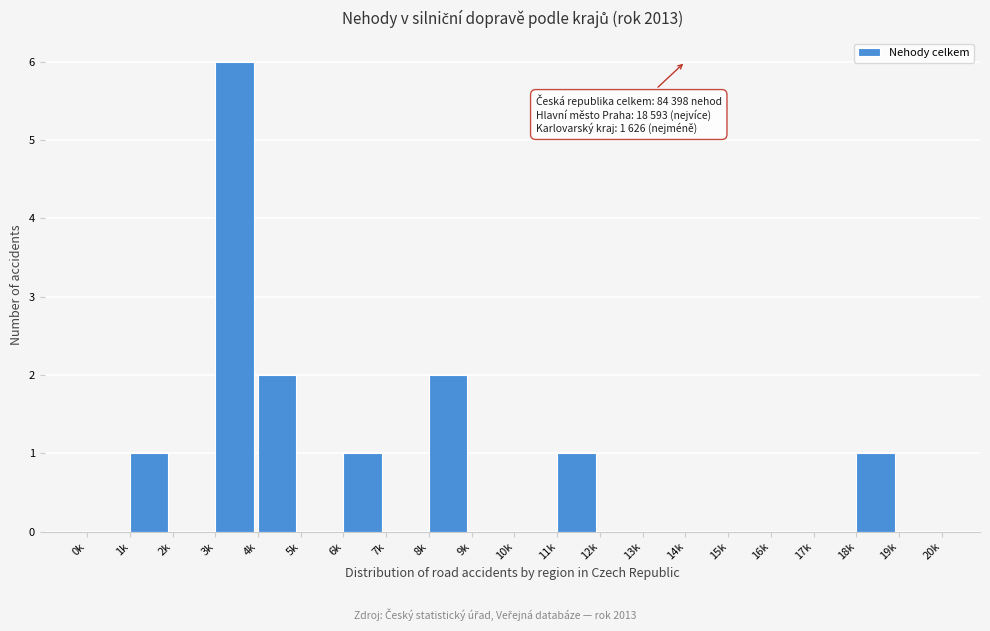

Reading left to right, list all the values displayed in this chart.

0k=0	1k=1	2k=0	3k=6	4k=2	5k=0	6k=1	7k=0	8k=2	9k=0	10k=0	11k=1	12k=0	13k=0	14k=0	15k=0	16k=0	17k=0	18k=1	19k=0